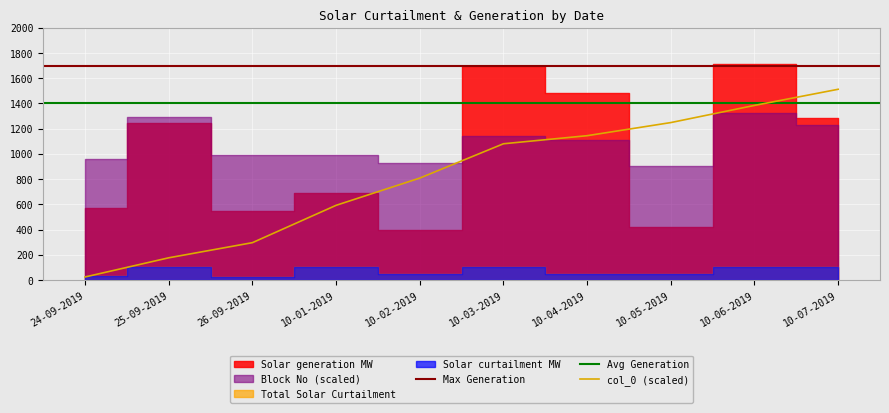

List the labels in order of col_0 (scaled) value, smallest first.

24-09-2019, 25-09-2019, 26-09-2019, 10-01-2019, 10-02-2019, 10-03-2019, 10-04-2019, 10-05-2019, 10-06-2019, 10-07-2019